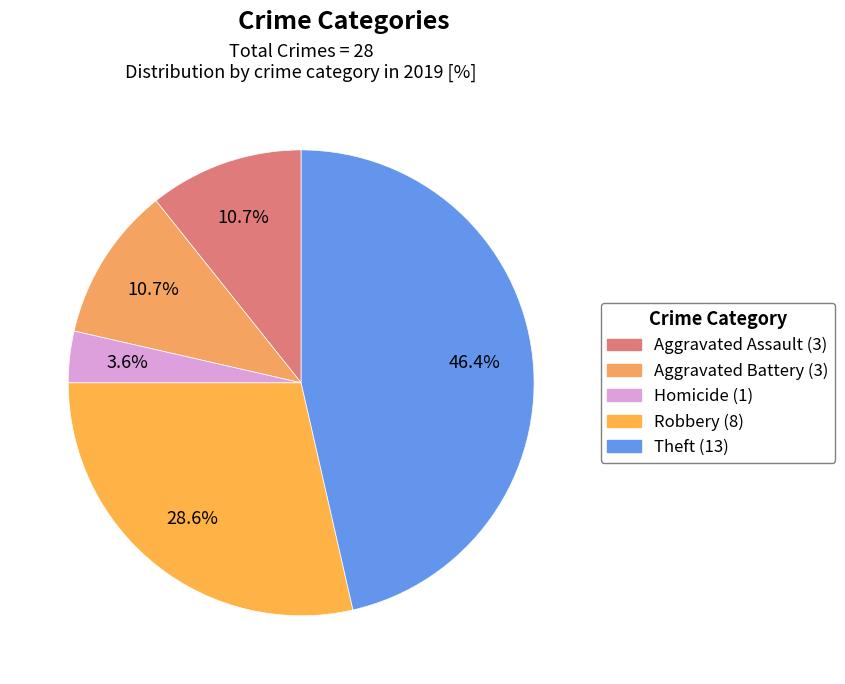

To the nearest percent, what is the average slice percentage?

20%